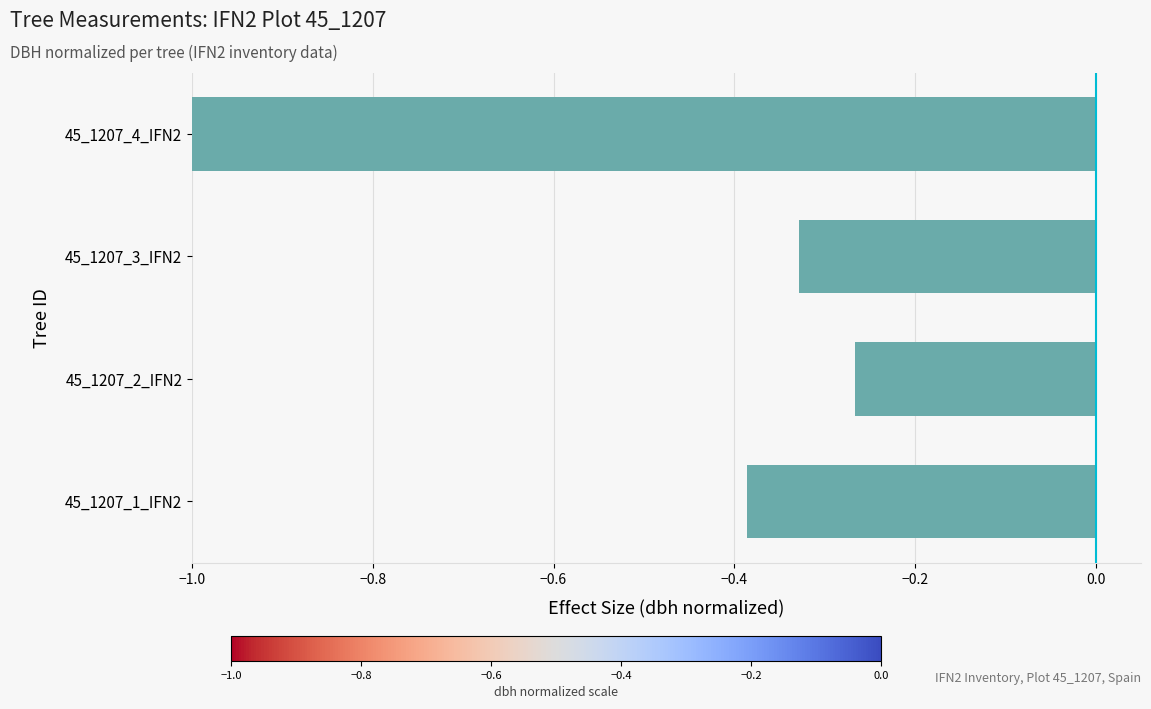

List the labels in order of value, smallest first.

45_1207_4_IFN2, 45_1207_1_IFN2, 45_1207_3_IFN2, 45_1207_2_IFN2